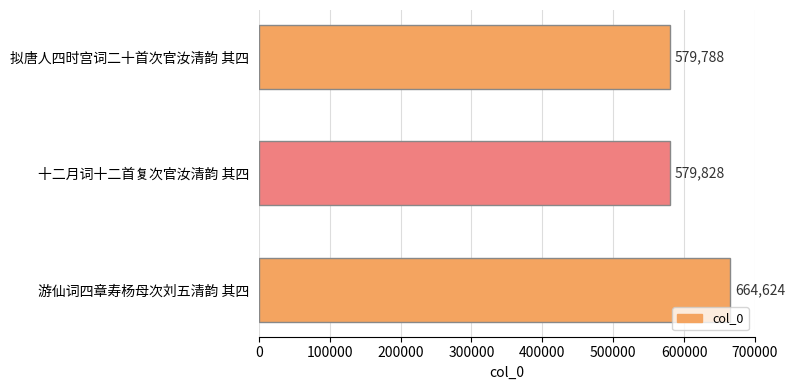

What is the average value?

608080